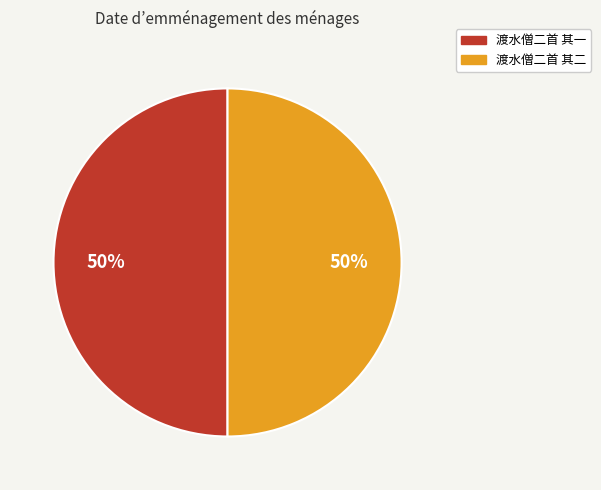

How many segments does this pie chart have?

2